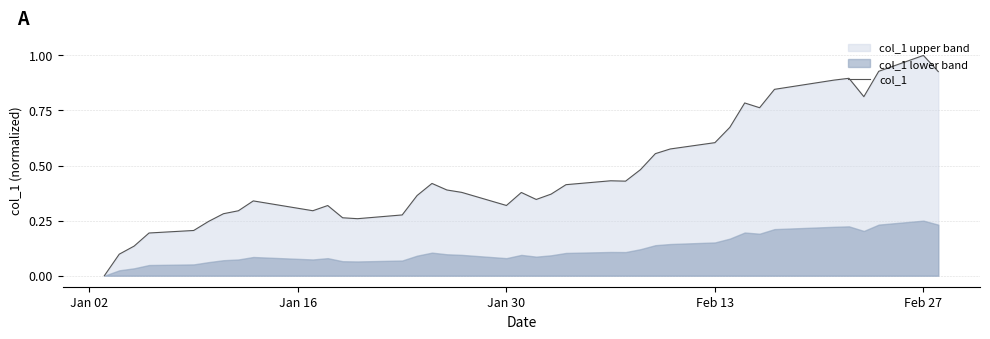

Reading right to left, list all the values displayed in this chart.

0.9	1.0	0.9	0.8	0.9	0.9	0.8	0.8	0.8	0.7	0.6	0.6	0.6	0.5	0.4	0.4	0.4	0.4	0.3	0.4	0.3	0.4	0.4	0.4	0.4	0.3	0.3	0.3	0.3	0.3	0.3	0.3	0.3	0.2	0.2	0.2	0.1	0.1	0.0